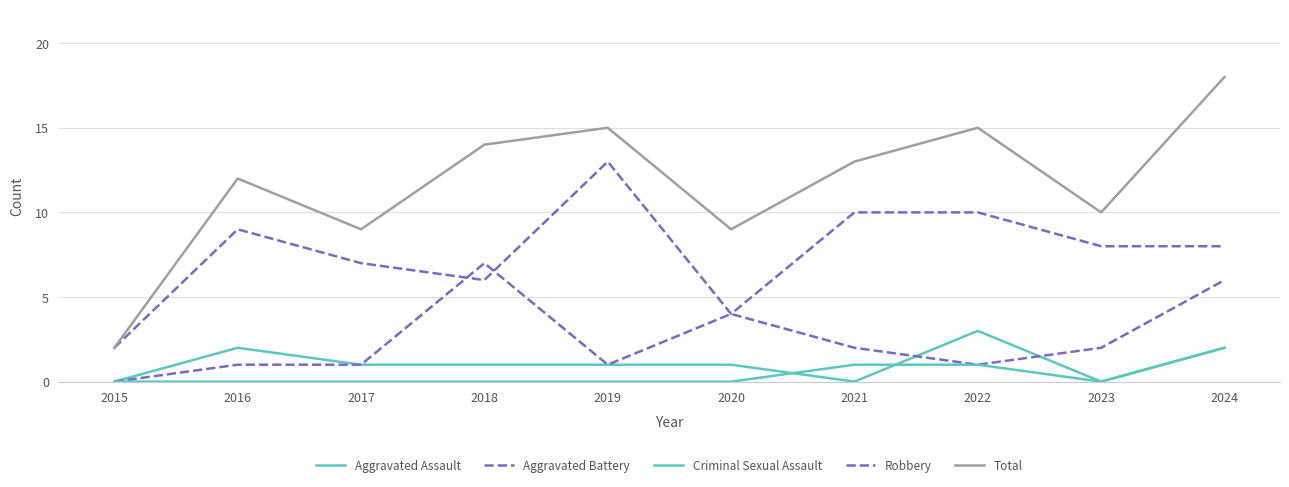

How many lines are shown in the chart?

5